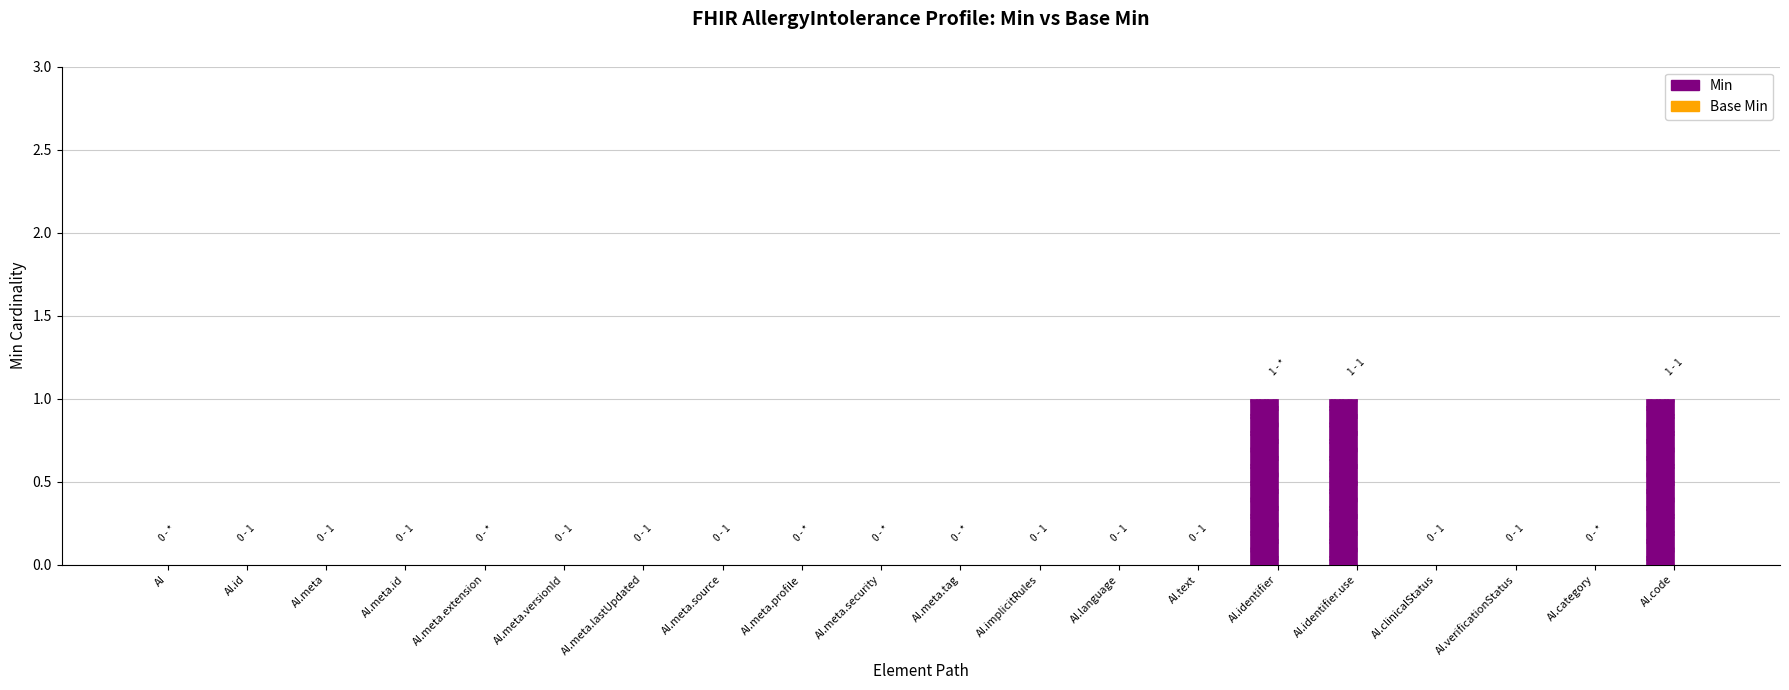

Is it true that the value at AI.meta.security is 0?

True